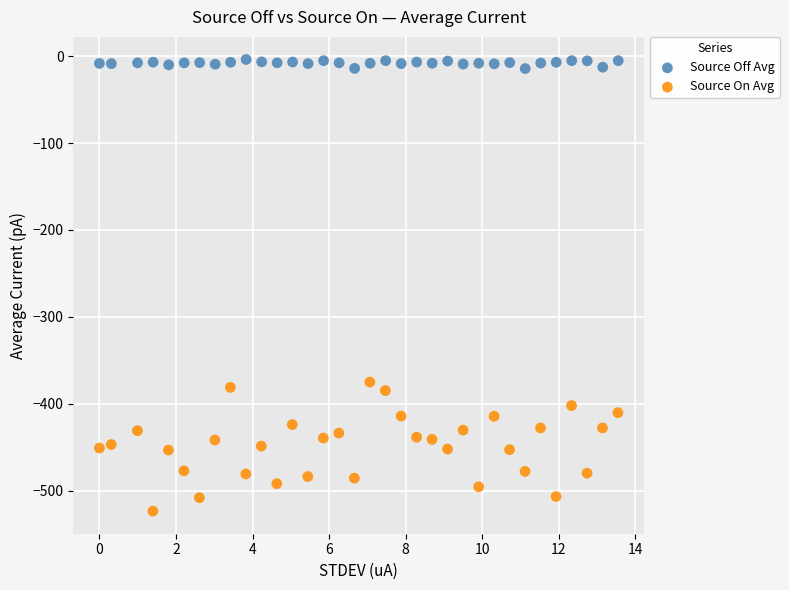

Which series reaches the maximum Y coordinate?

Source Off Avg